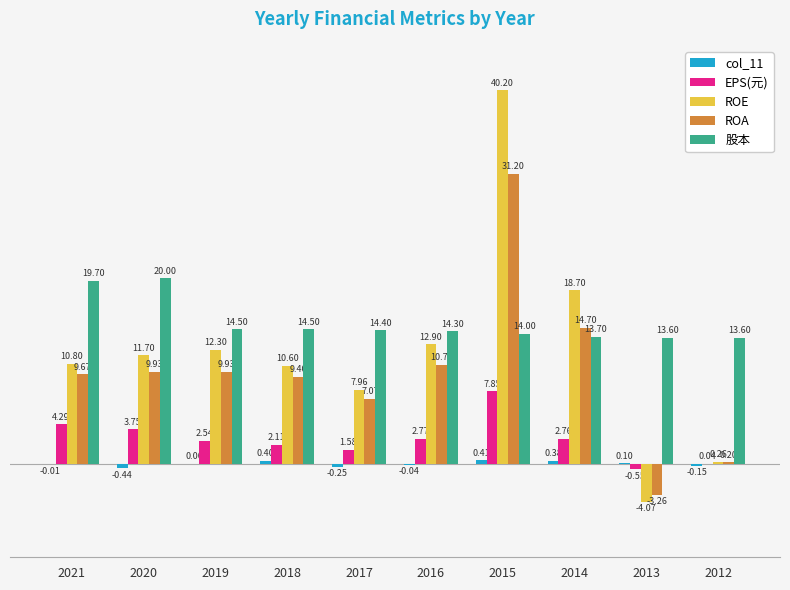

What is the sum of the EPS(元) values at 2021 and 2012?

4.3